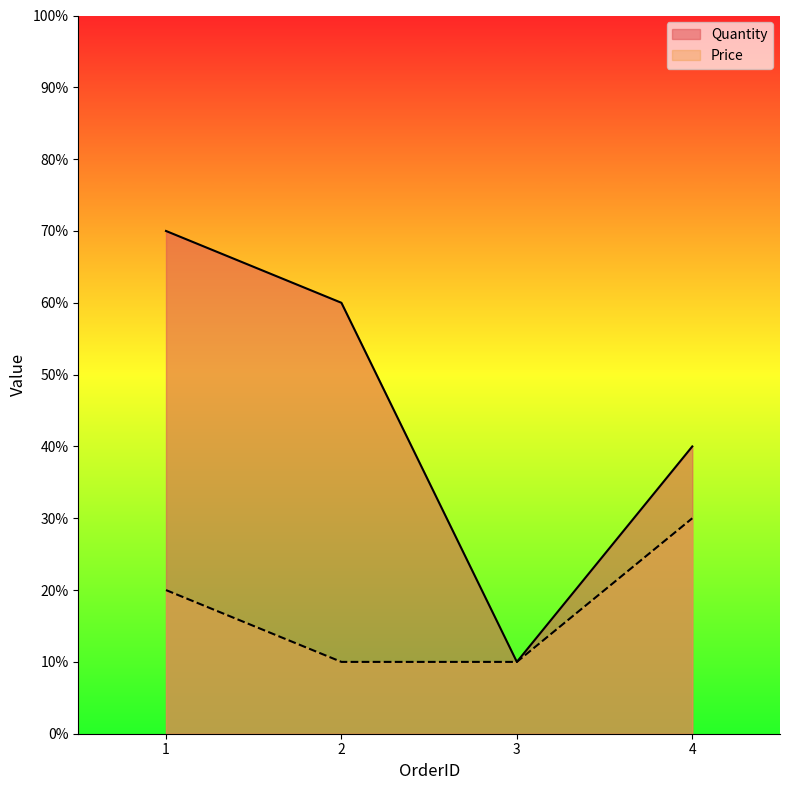

Is it true that Quantity equals 5 at 4?

False